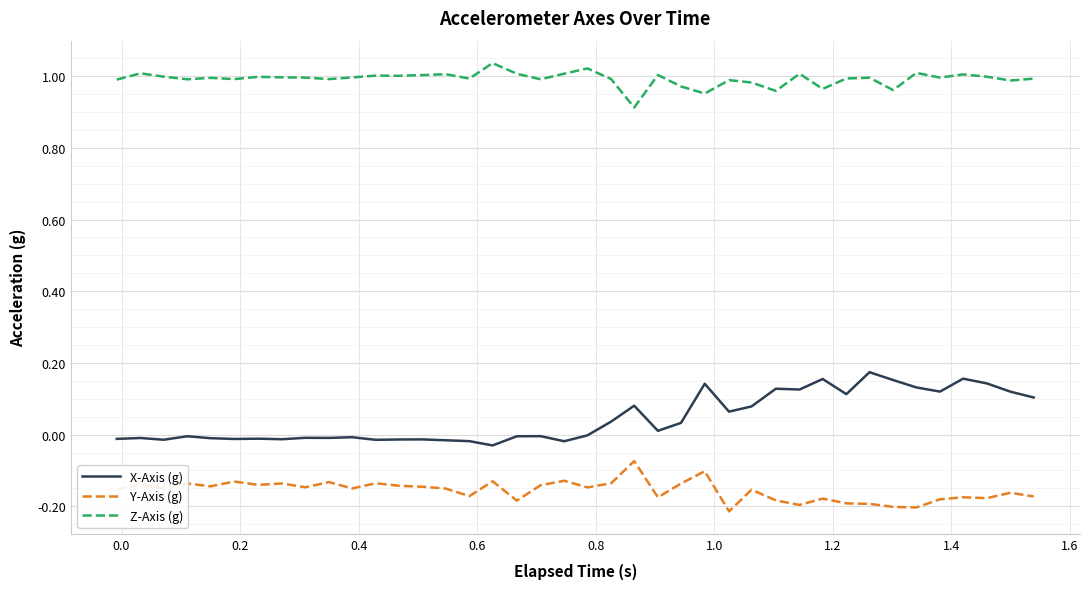

Which series has the largest range (max minus min)?

X-Axis (g)